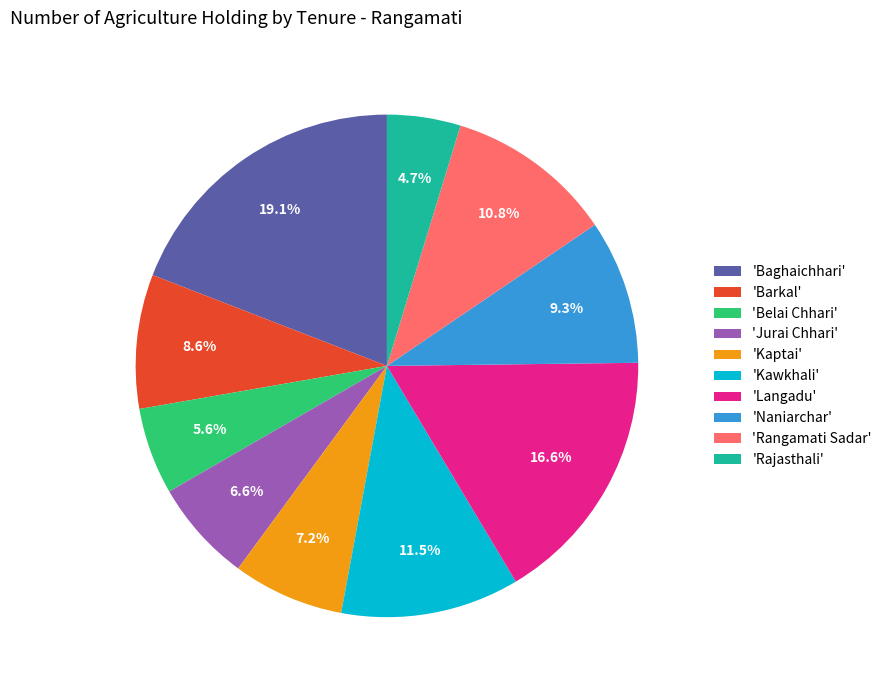

Is there any slice that represents more than half of the pie?

No